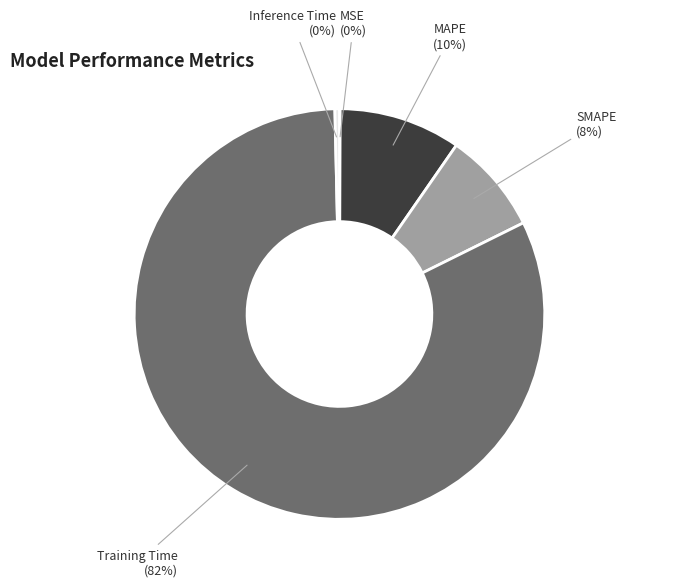

True or false: MAPE accounts for 10% of the total.

True